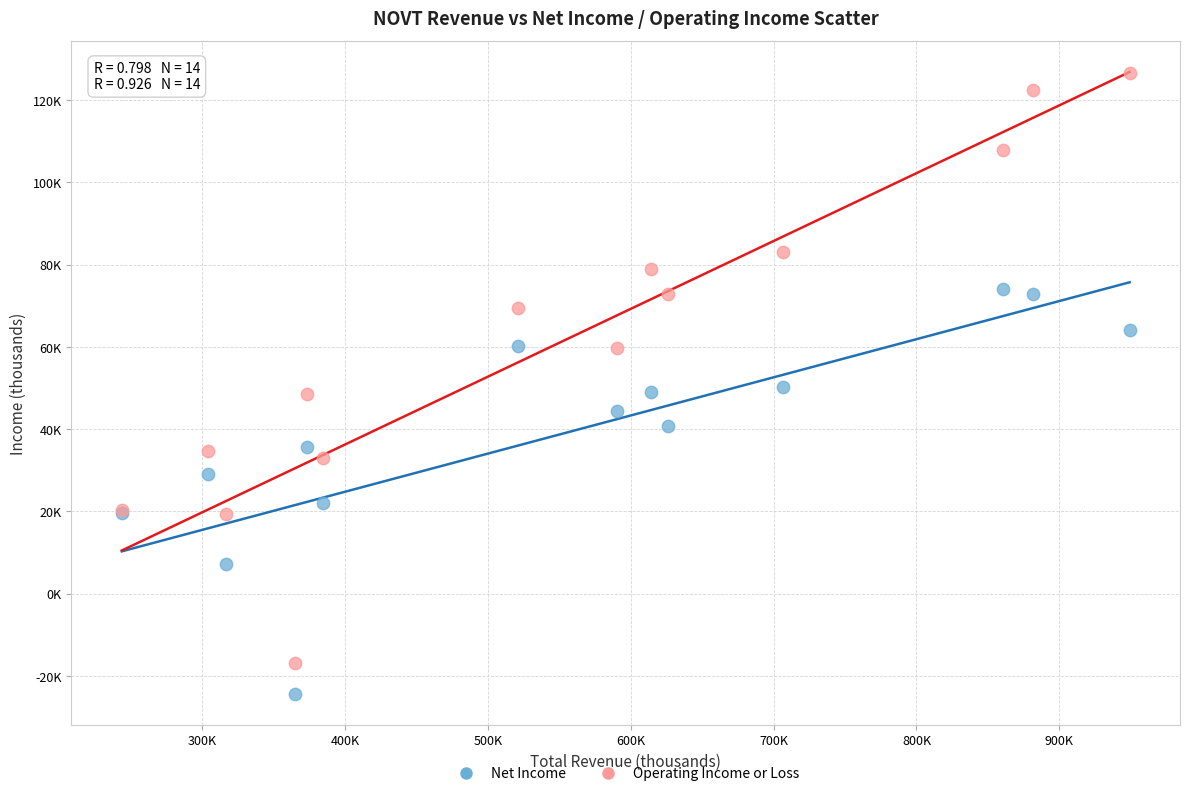

What are all the series names shown in the legend?

Net Income, Operating Income or Loss